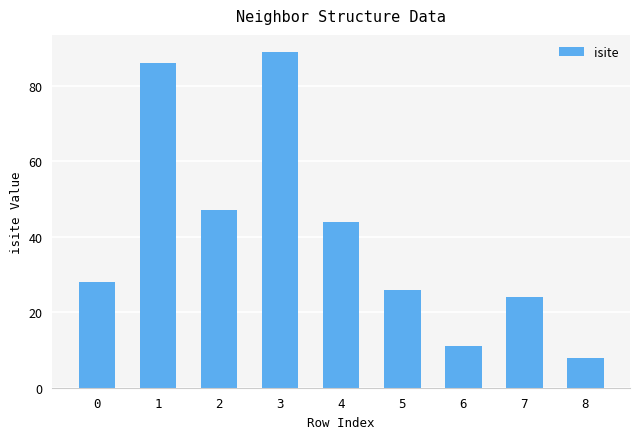

What is the value of the 3rd bar from the left?

47